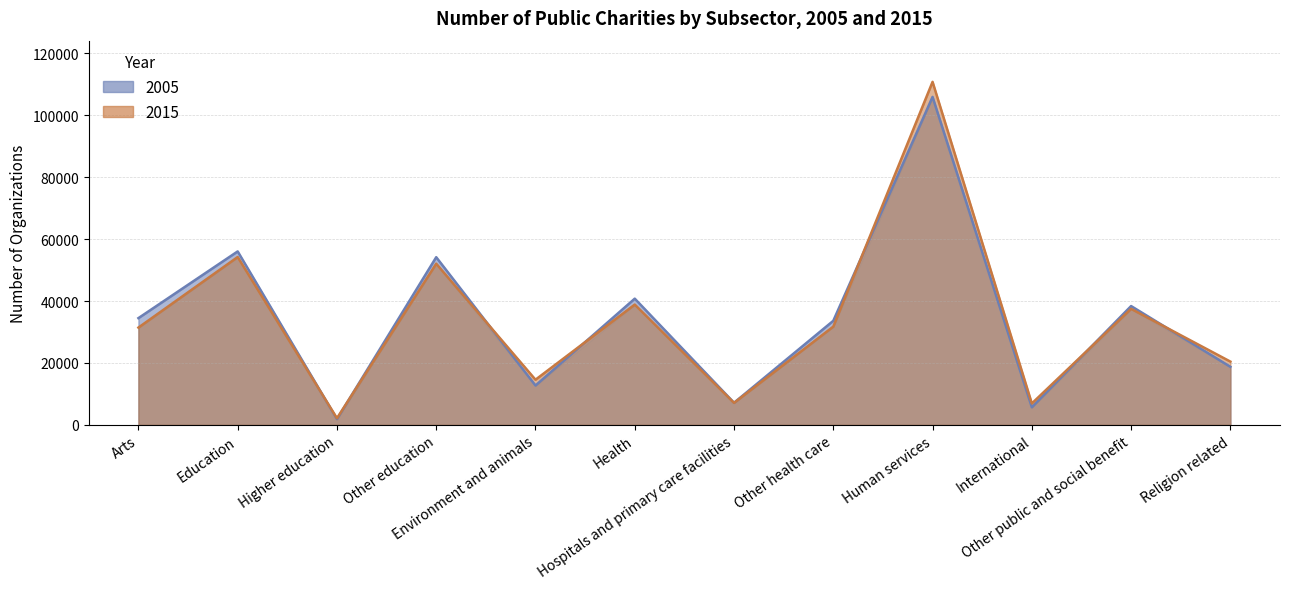

Is it true that 2015 equals 10553 at Hospitals and primary care facilities?

False